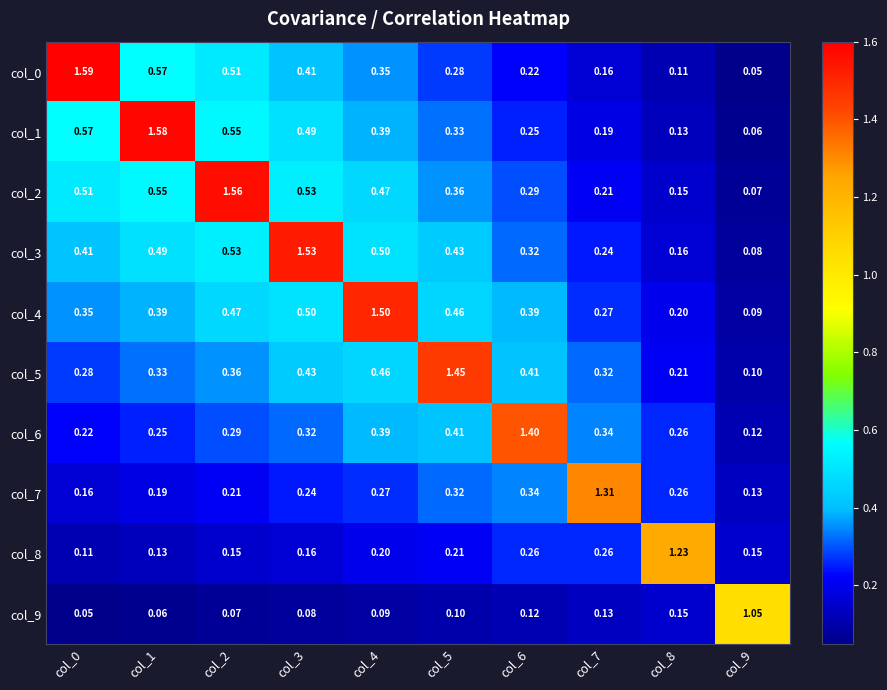

Is the value of col_1 at col_2 greater than the value of col_7 at col_1?

Yes